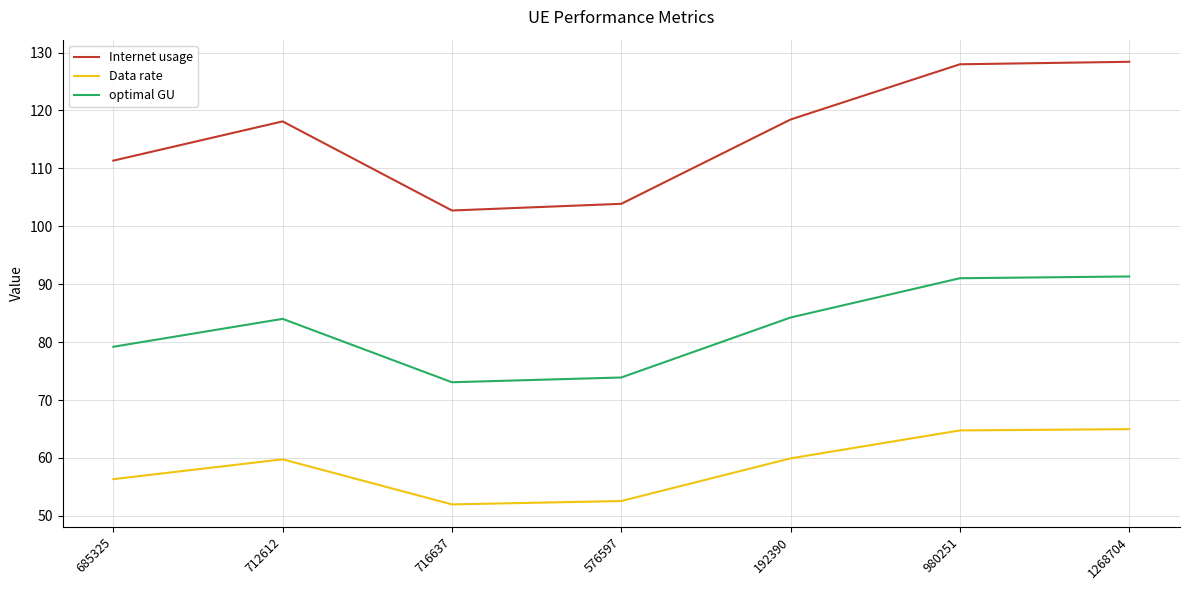

How many series are shown in this chart?

3